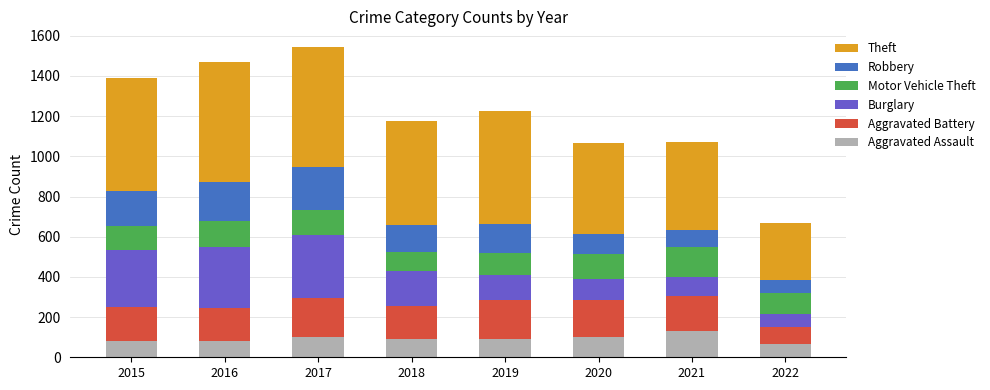

Is it true that Aggravated Assault equals 29 at 2016?

False